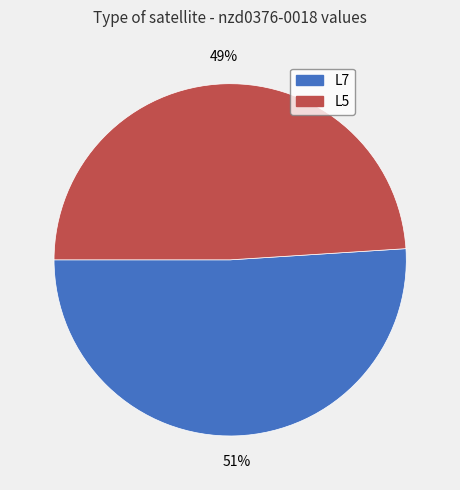

To the nearest percent, what percentage of the pie is L7?

51%